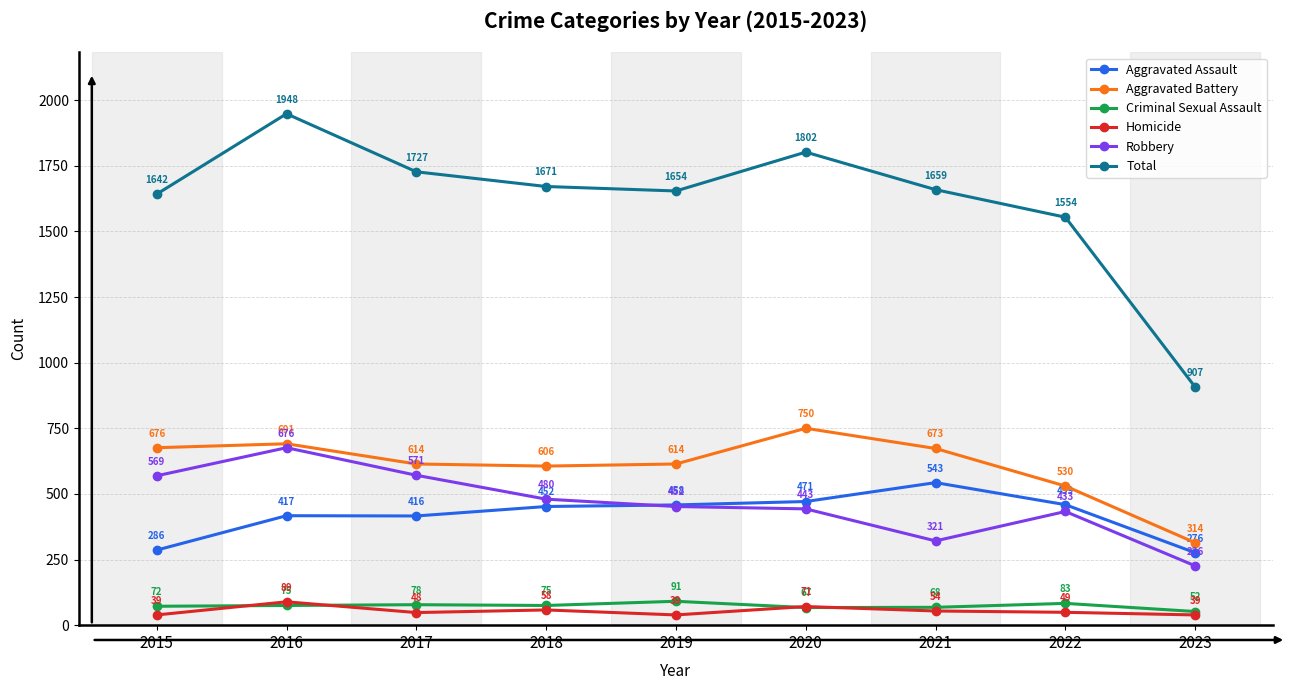

Where is Homicide nearest to the value 64?

2018